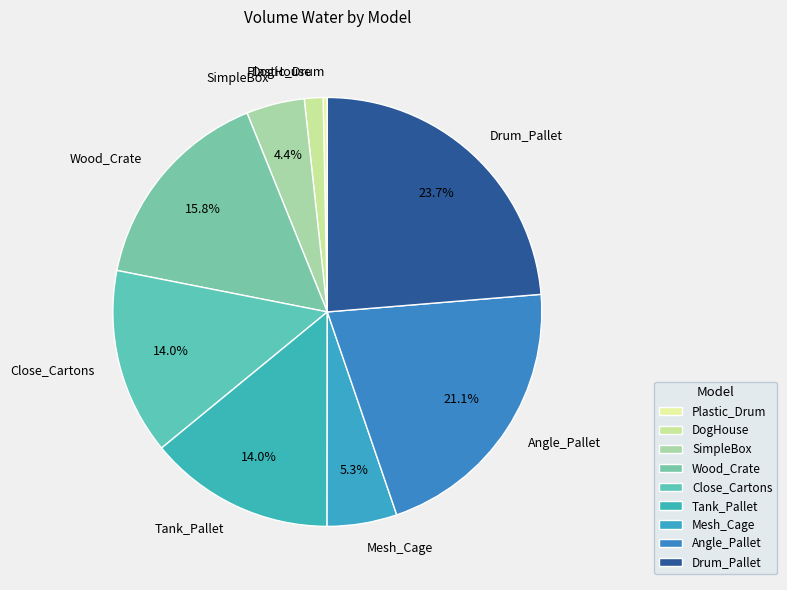

Is it true that Close_Cartons is 28% of the pie?

False